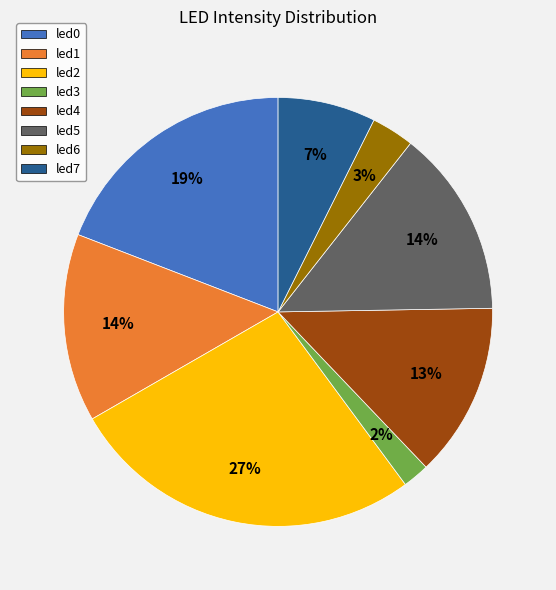

Between led2 and led3, which is larger?

led2